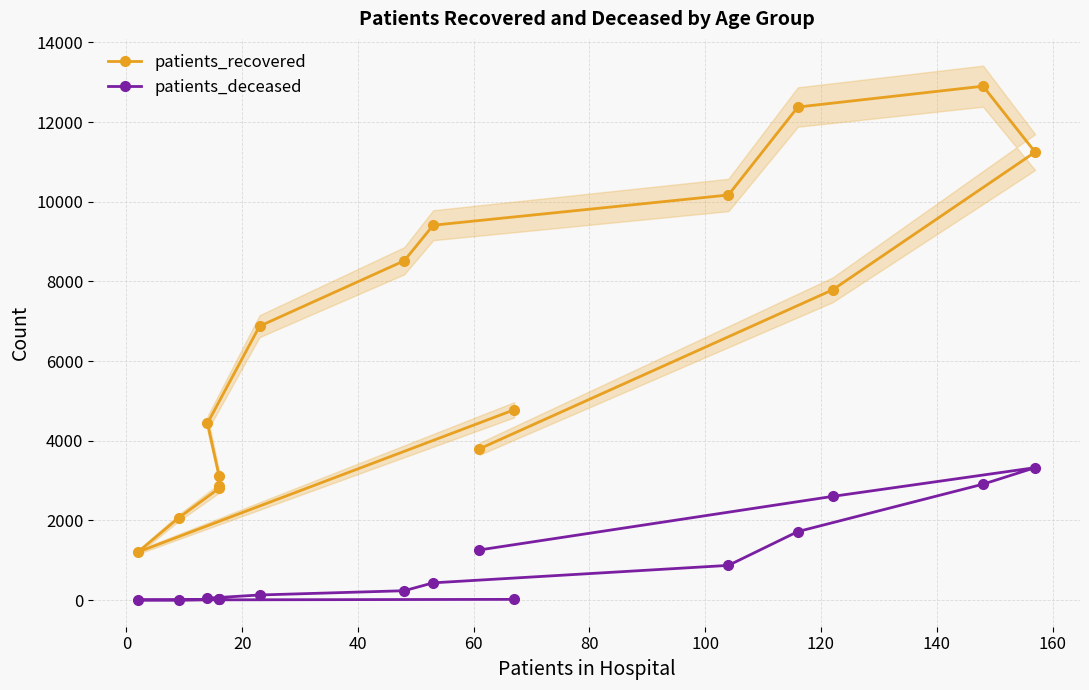

List the series in order of their overall mean, highest first.

patients_recovered, patients_deceased